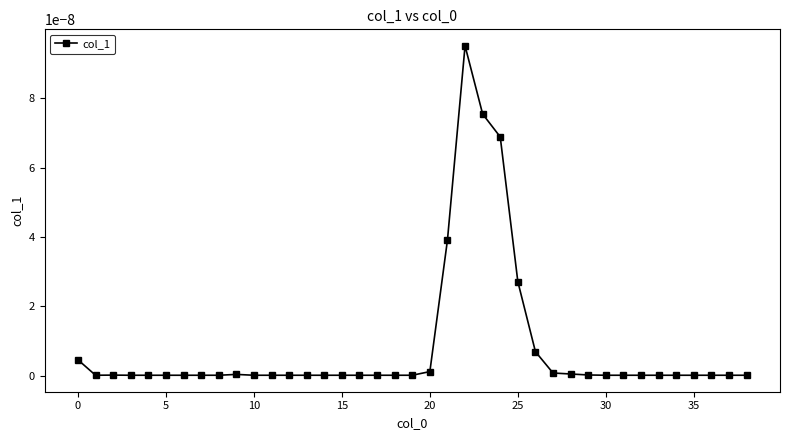

True or false: there are more than 0 points higher than both neighbors.

True